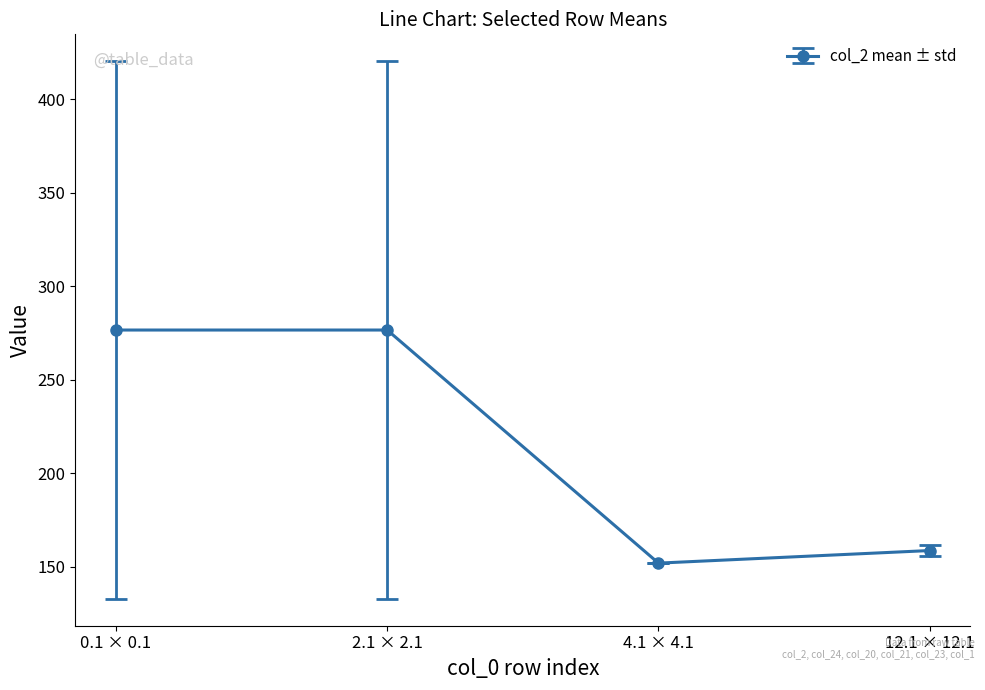

Is it true that the value at 12.1 × 12.1 is 224.8?

False